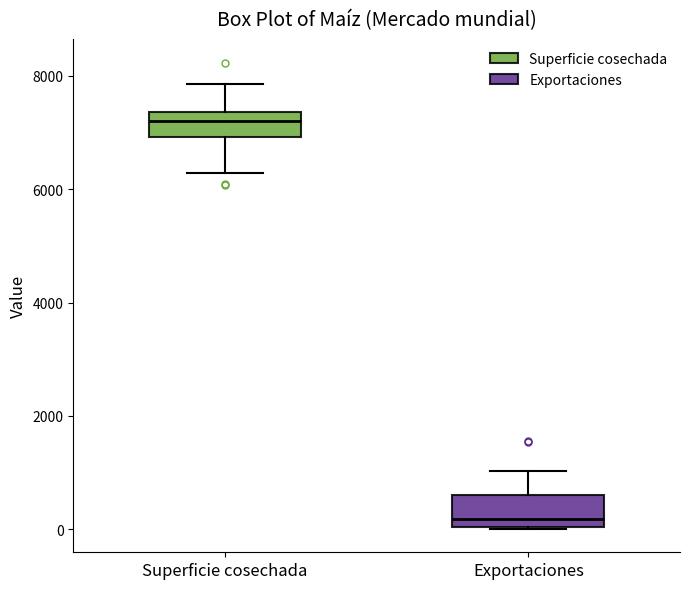

Reading left to right, transcribe this box plot: for each box, give where its median line is, the range the box spans, and where its two whiskers end, as read against the y-axis. The values are not printed on the chart, so give them approximately, as read against the axis.

Superficie cosechada: median 7200, box 7000 to 7400, whiskers 6200 to 7800
Exportaciones: median 200, box 0 to 600, whiskers 0 to 1000